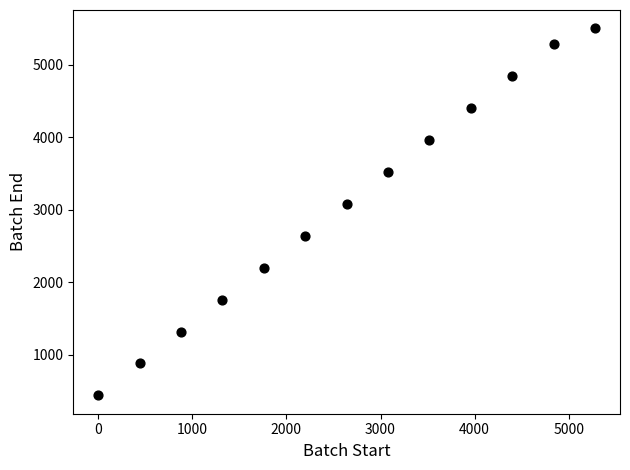

What Y value in the scatter plot is closest to 2970?

3080